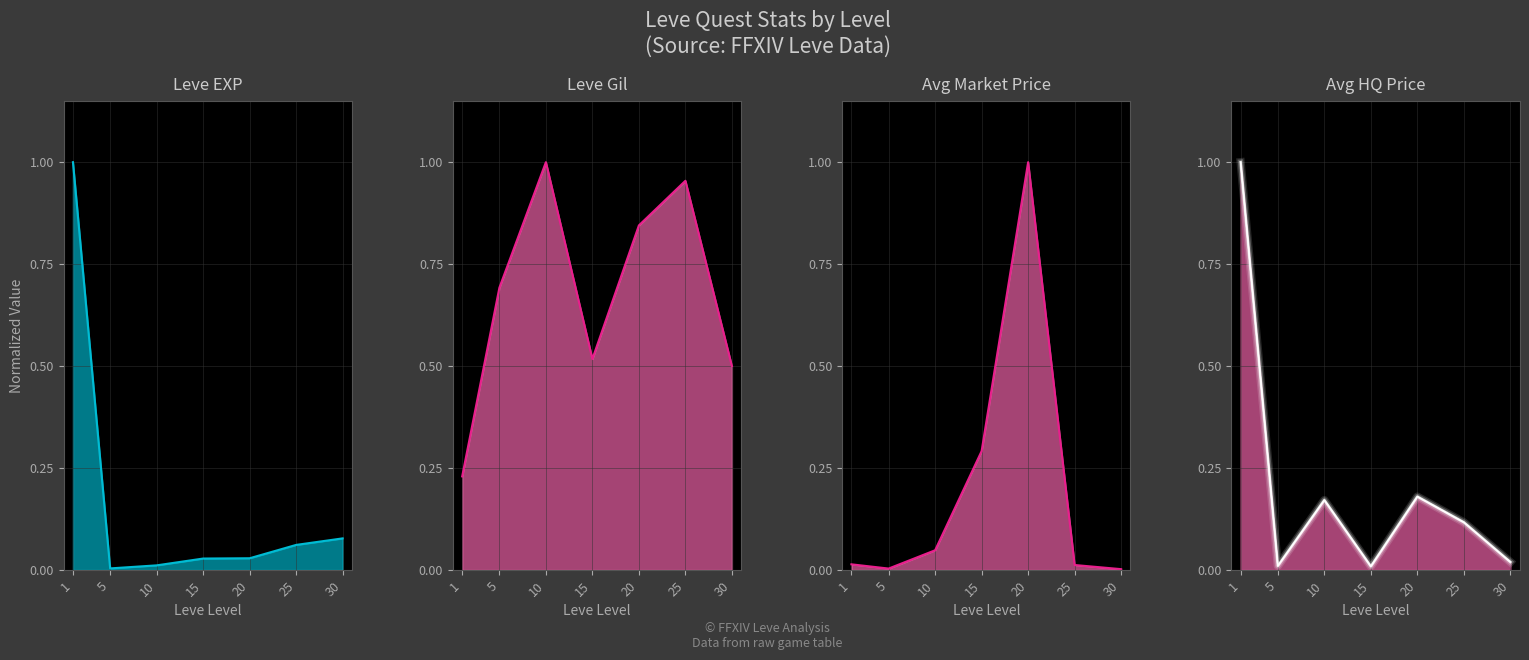

The Leve EXP series shows 0.0 at 20. True or false?

False